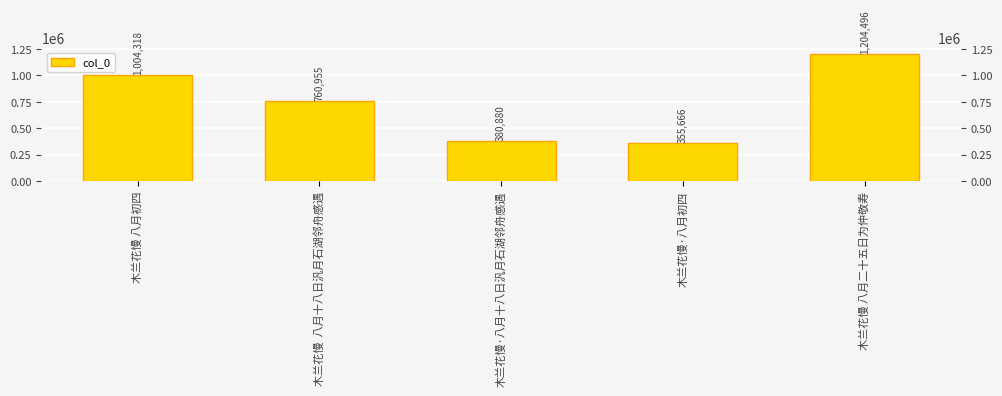

What is the difference between the maximum and minimum values?

848830